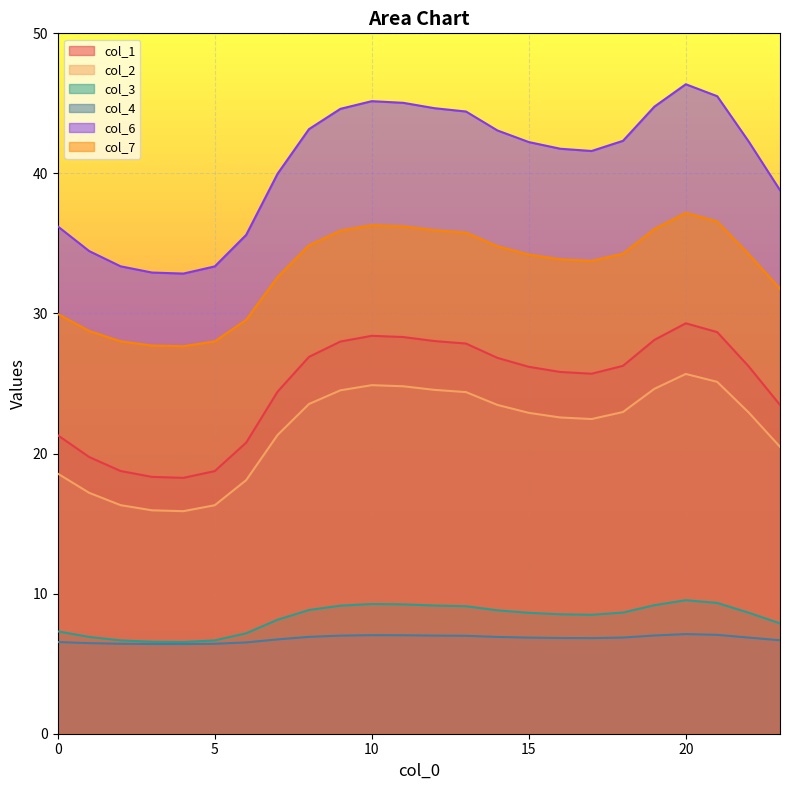

True or false: col_2 and col_3 cross at least once.

False